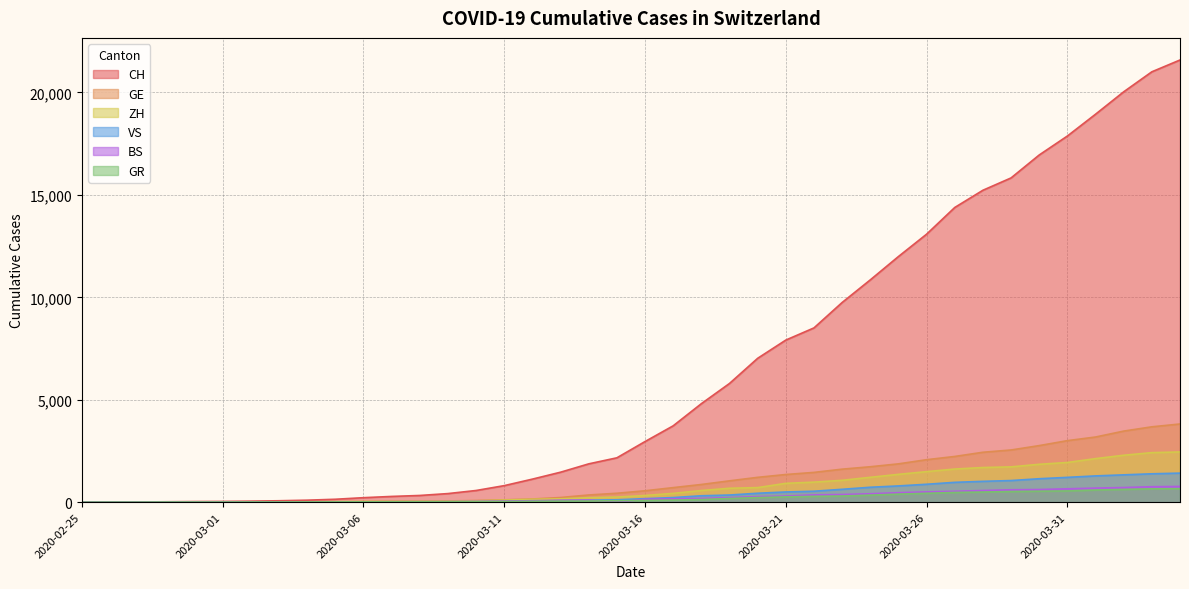

Rank the series by their maximum value, from lowest to highest.

GR, BS, VS, ZH, GE, CH